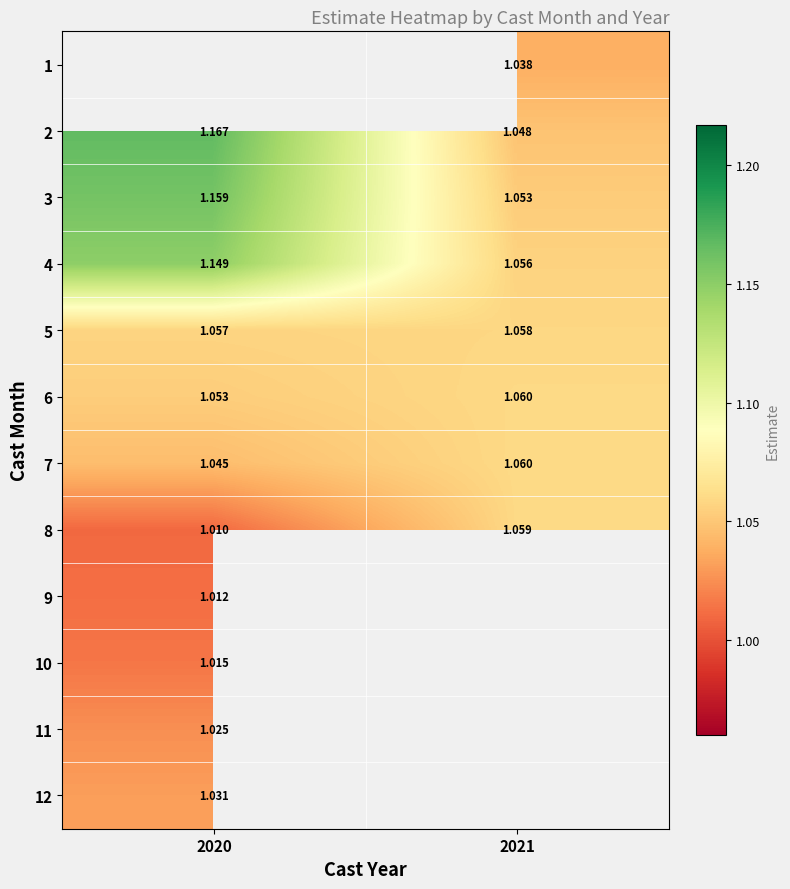

What is the sum of all 5 values?

2.1